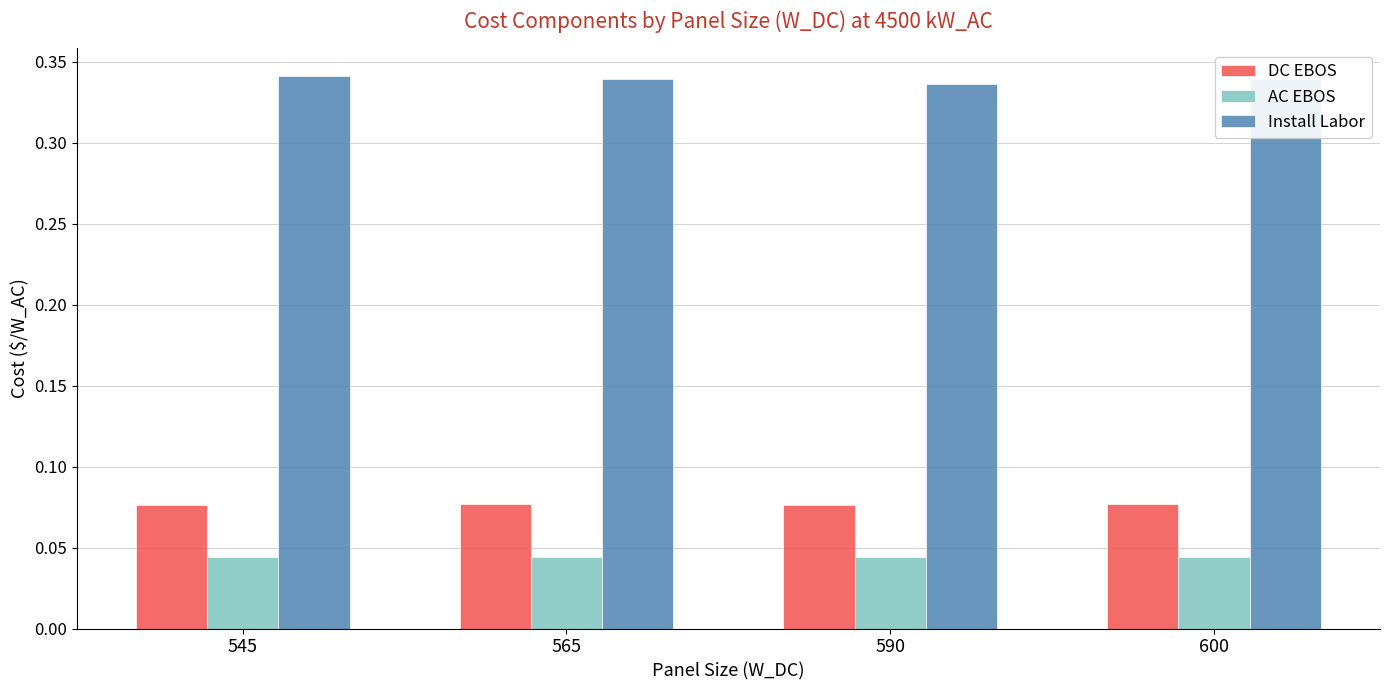

How many series are shown in this chart?

3